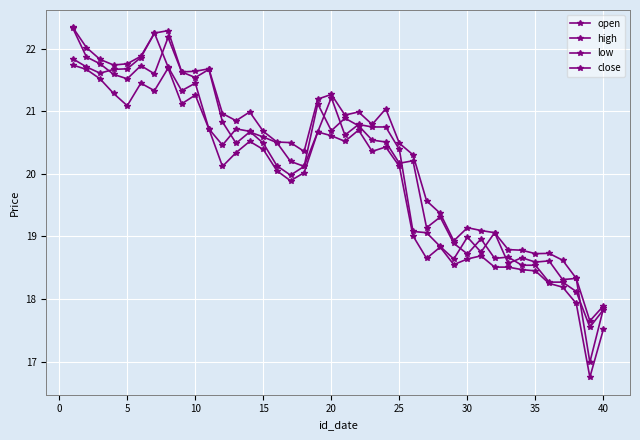

Is this an area chart (filled region under the line)?

No